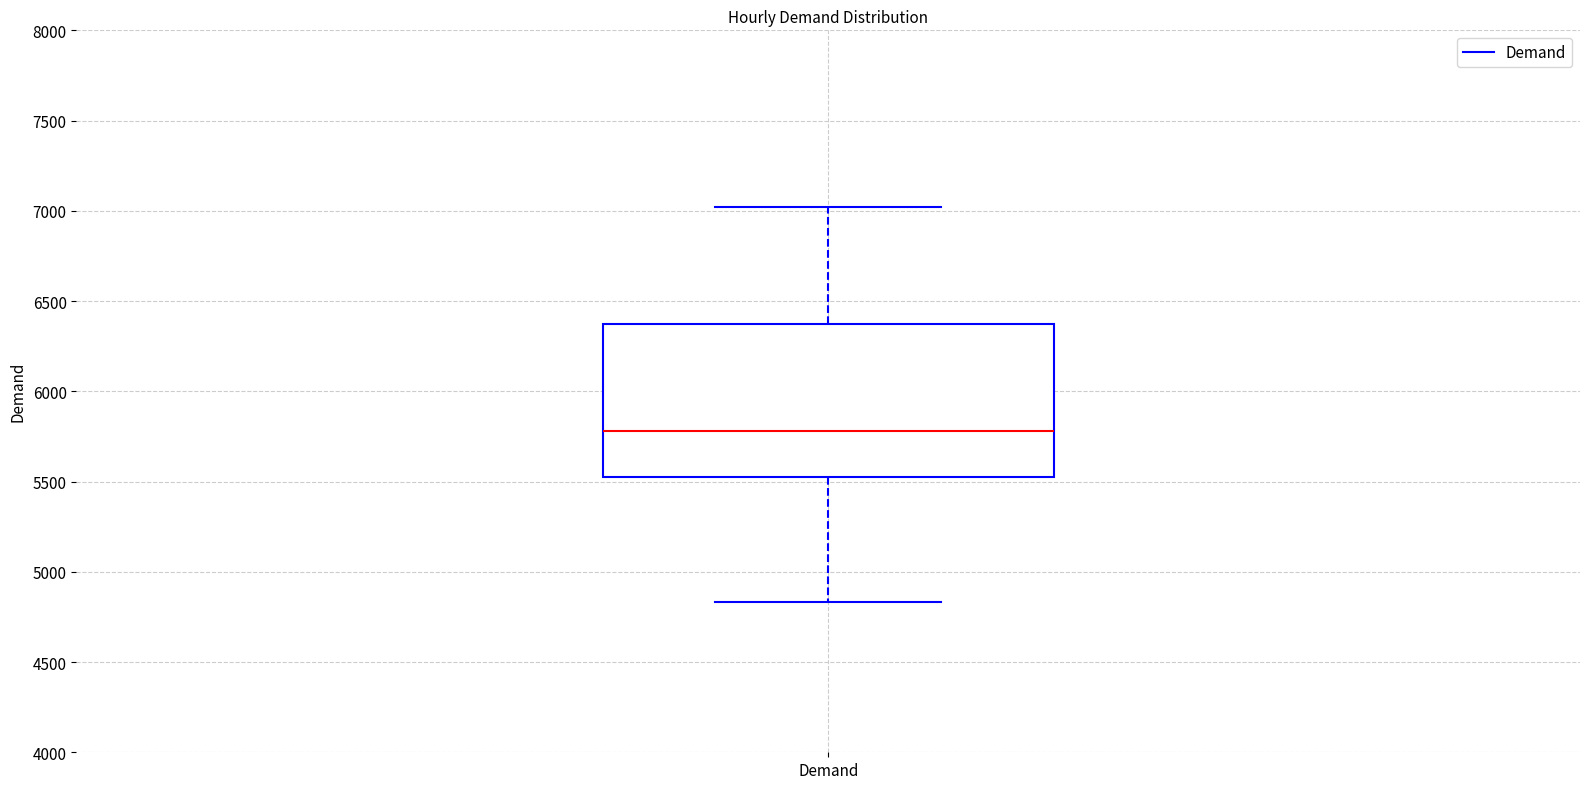

Transcribe this box plot: give where the median line is, the range the box spans, and where the two whiskers end, as read against the y-axis. The values are not printed on the chart, so give them approximately, as read against the axis.

median 5800, box 5550 to 6350, whiskers 4850 to 7000